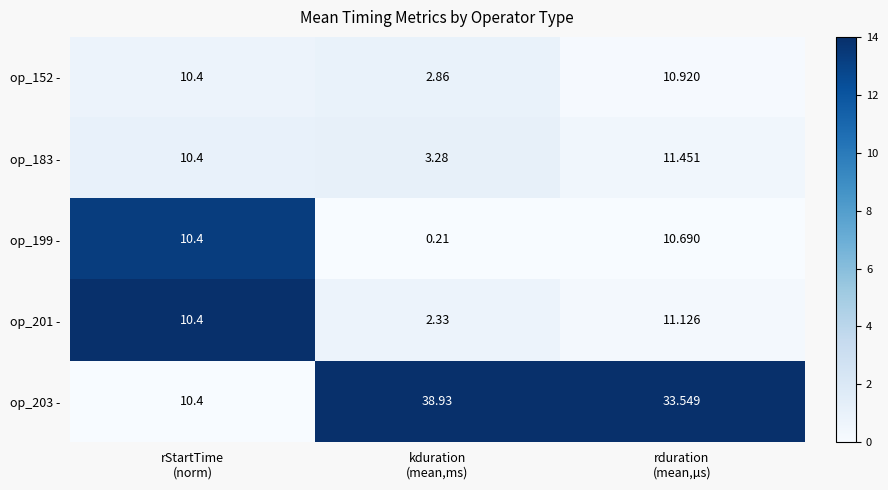

What is the greatest value displayed?

38.9